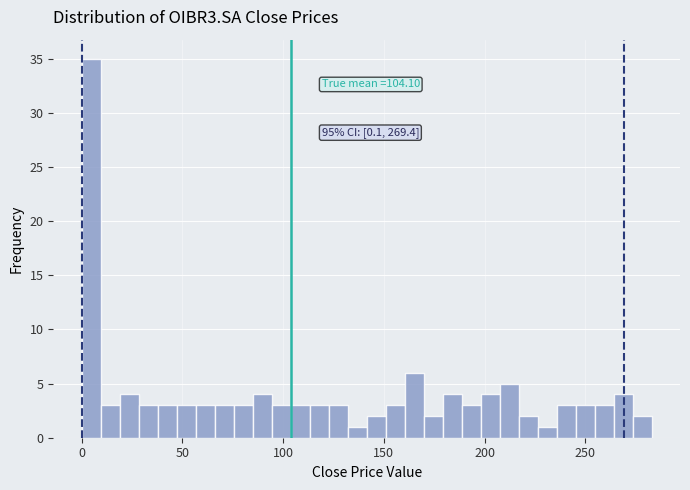

Read against the x-axis, roughly where is the centre of the tallest bar?

5